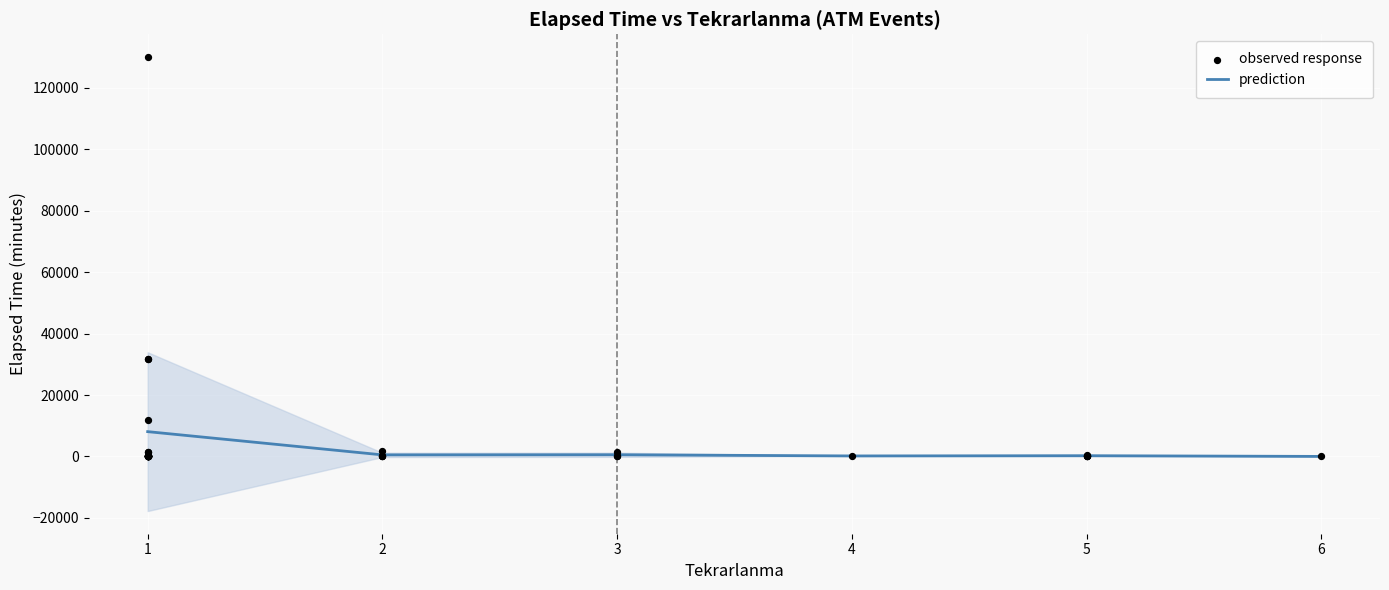

What is the highest value of the prediction series?

8080.4